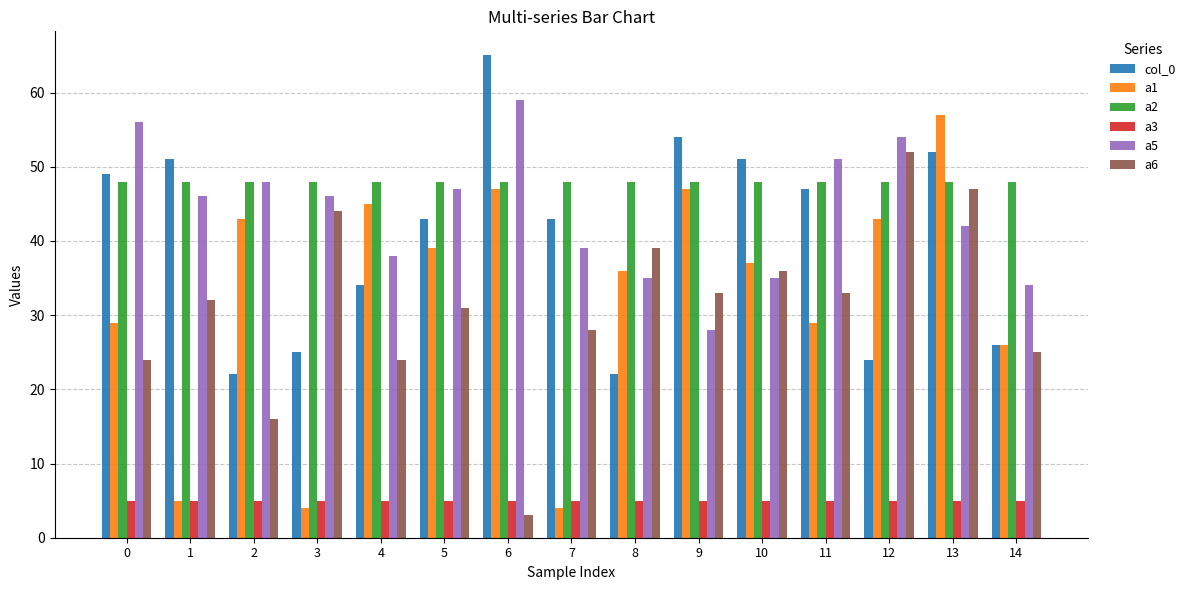

What is the value of the a6 bar at the 4th from the left?

44